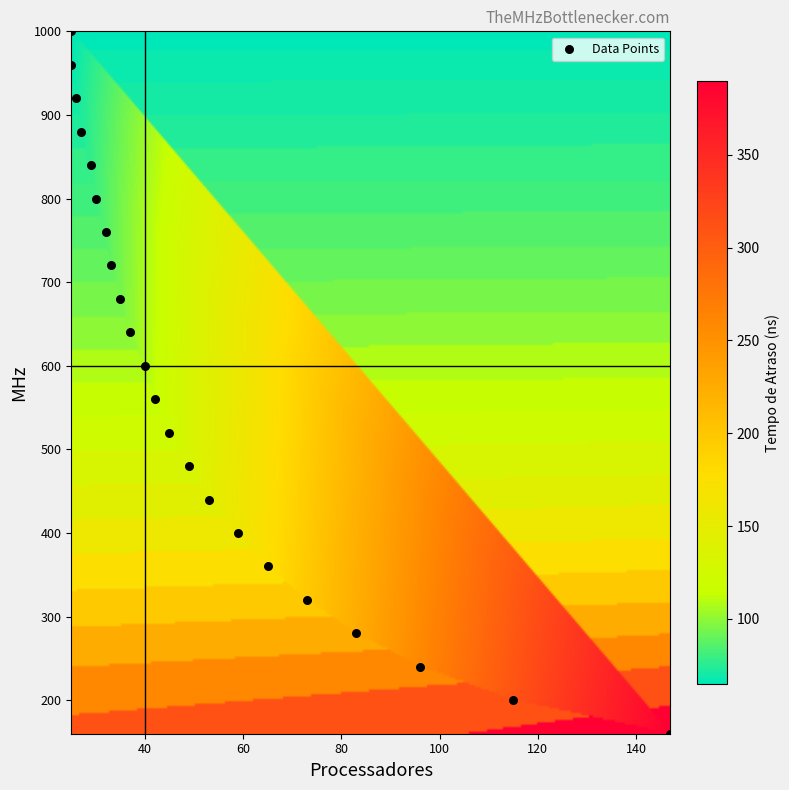

List the coordinates of all points as (X, Y) pairs, reading left to right.

(25, 960)  (25, 1000)  (26, 920)  (27, 880)  (29, 840)  (30, 800)  (32, 760)  (33, 720)  (35, 680)  (37, 640)  (40, 600)  (42, 560)  (45, 520)  (49, 480)  (53, 440)  (59, 400)  (65, 360)  (73, 320)  (83, 280)  (96, 240)  (115, 200)  (147, 160)